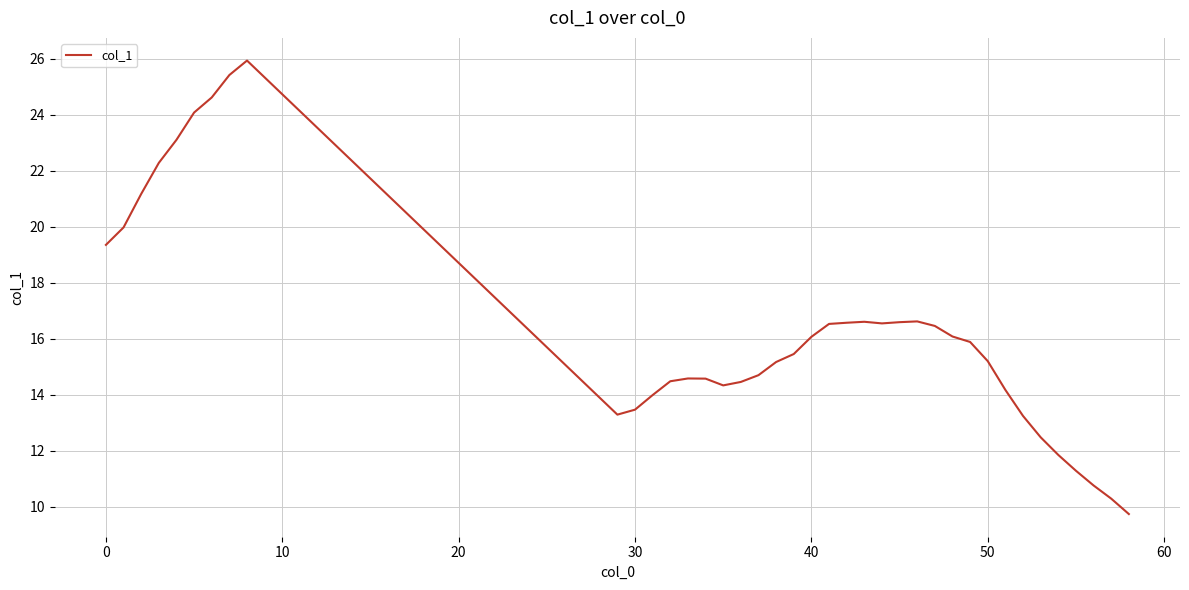

What is the difference between the maximum and minimum values?

16.2